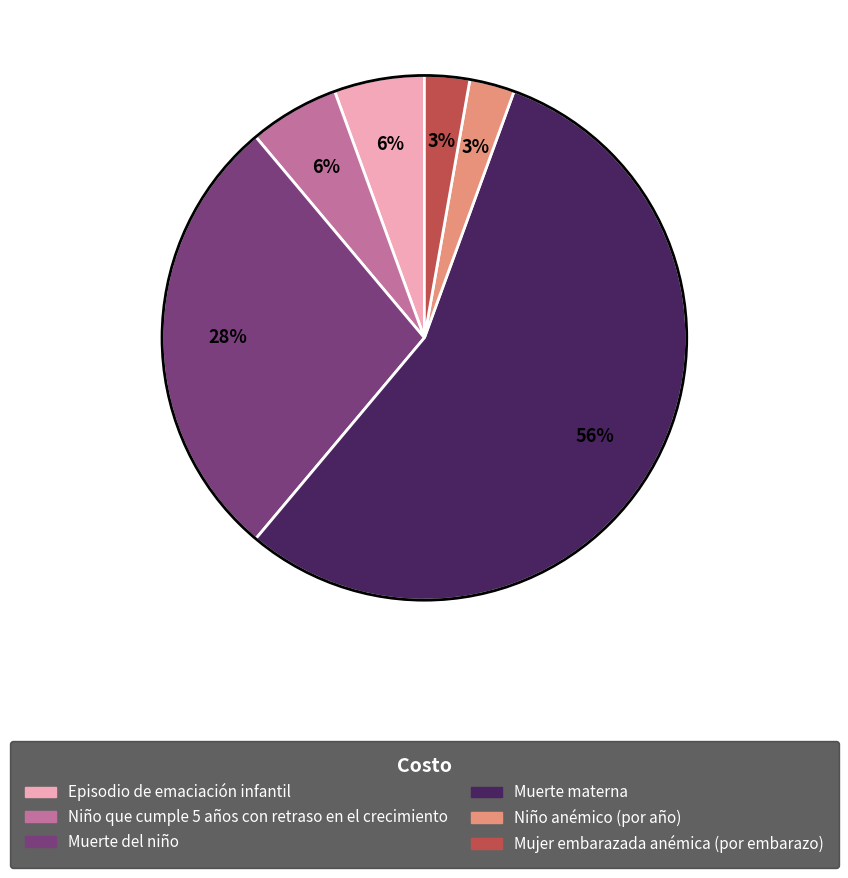

Combined, do Niño que cumple 5 años con retraso en el crecimiento and Muerte del niño account for over 50%?

No